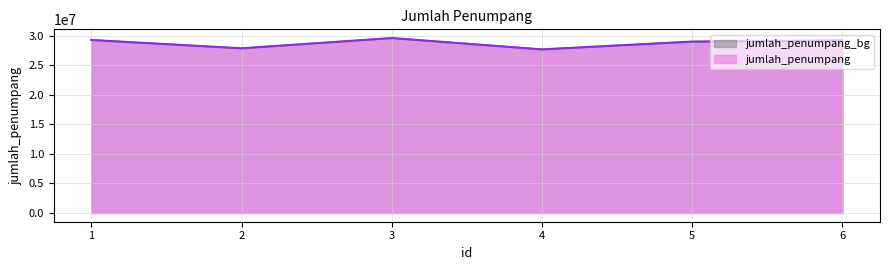

How many lines are shown in the chart?

2